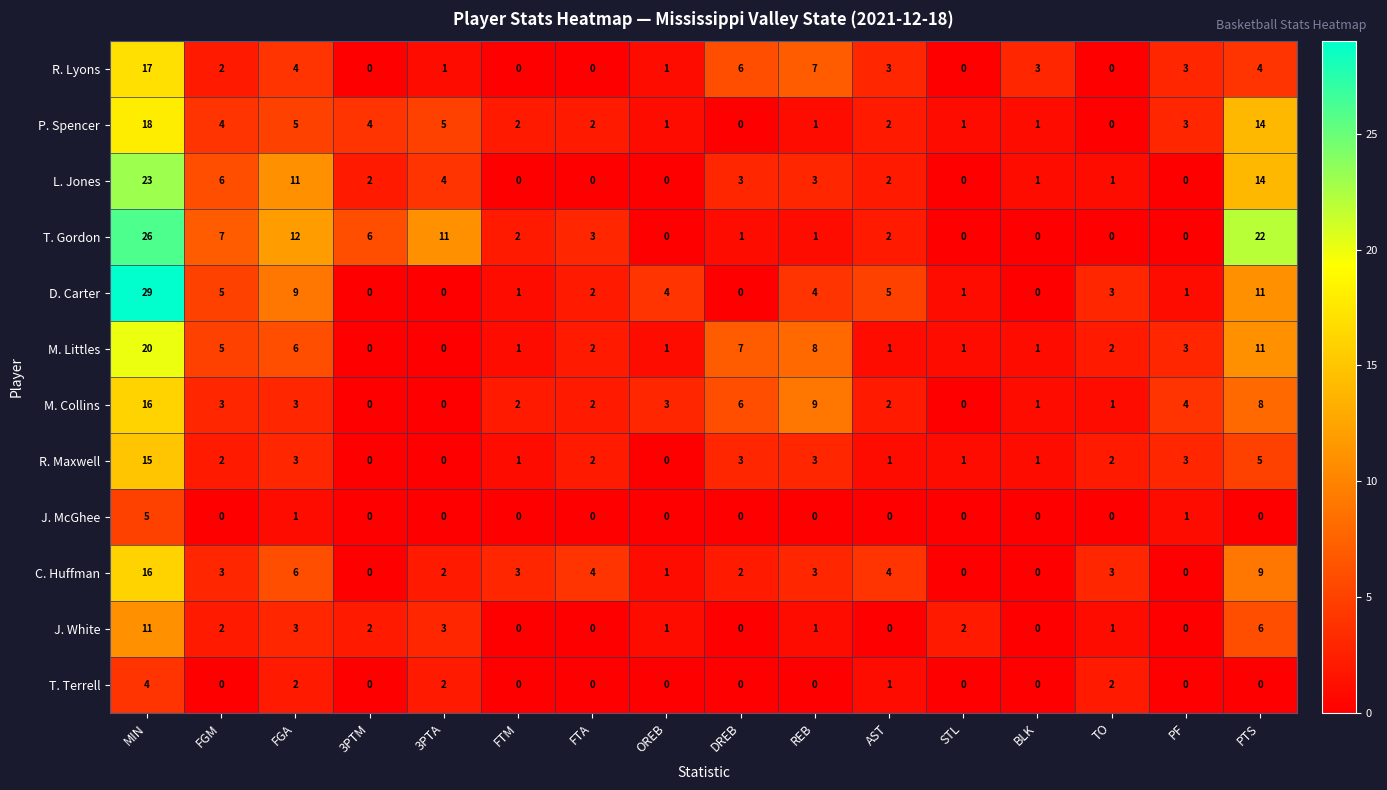

What is the difference between the highest and lowest values at MIN?

25